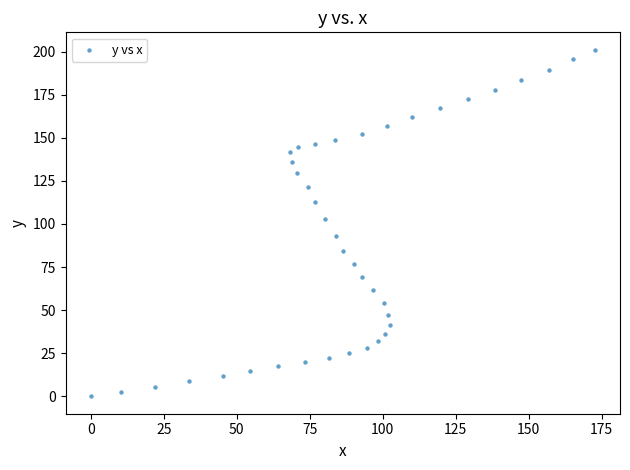

What is the range of Y values (max minus min)?

201.1